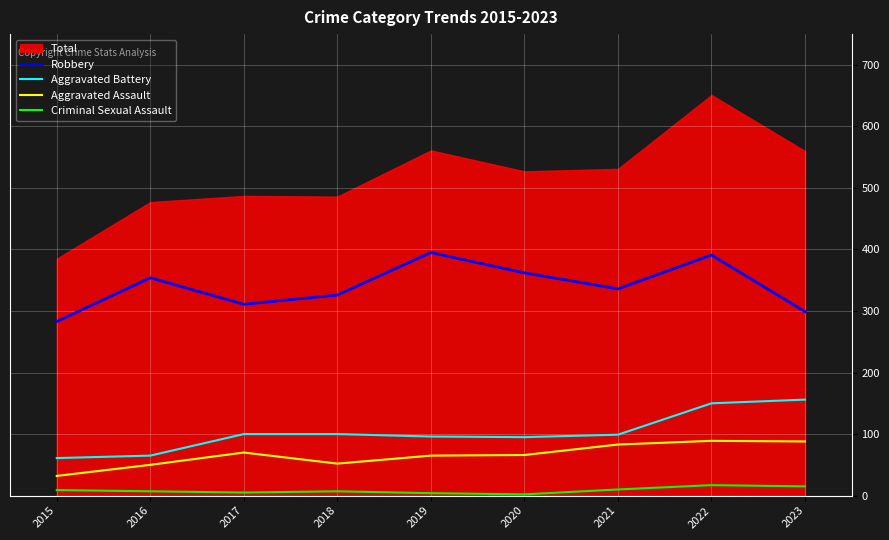

What is the maximum value for Aggravated Assault?

89